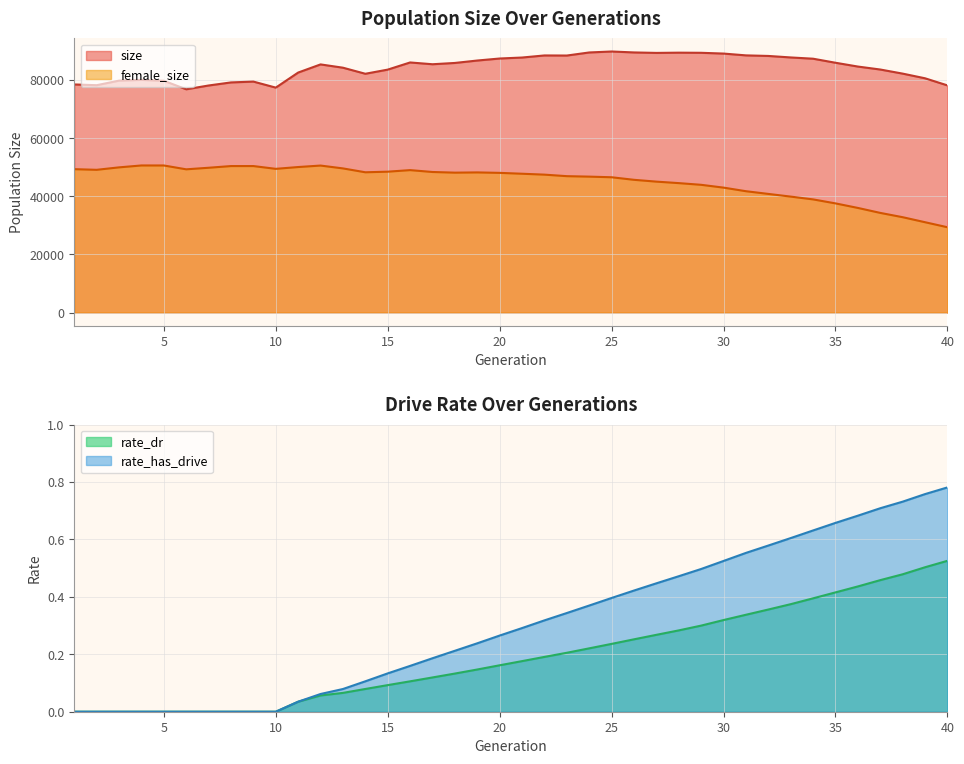

What is the greatest value displayed?

89781.0